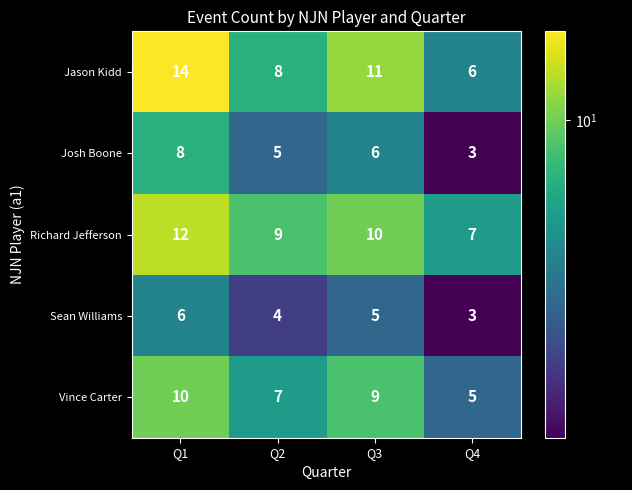

Reading left to right, extract all data points from this chart.

Jason Kidd: Q1=14	Q2=8	Q3=11	Q4=6
Josh Boone: Q1=8	Q2=5	Q3=6	Q4=3
Richard Jefferson: Q1=12	Q2=9	Q3=10	Q4=7
Sean Williams: Q1=6	Q2=4	Q3=5	Q4=3
Vince Carter: Q1=10	Q2=7	Q3=9	Q4=5